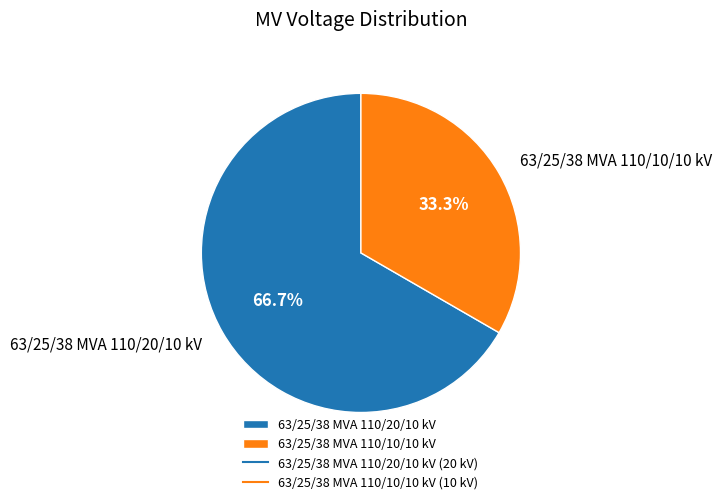

How many segments does this pie chart have?

2